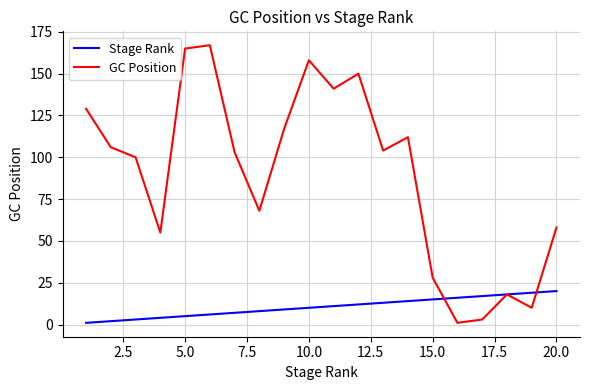

What is the lowest value of the GC Position series?

1